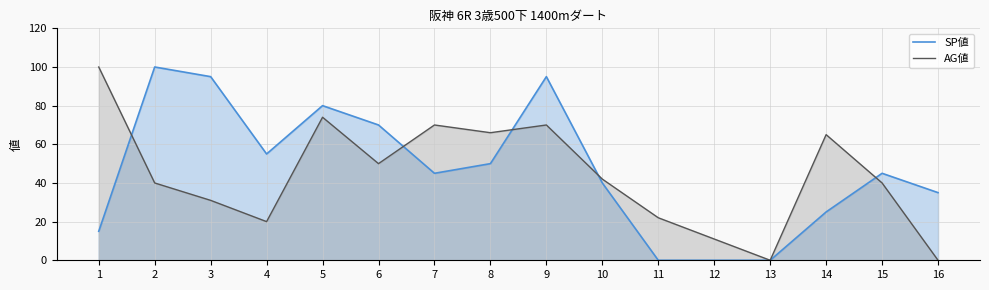

Reading left to right, what are all the values shown in this chart?

SP値: 15	100	95	55	80	70	45	50	95	40	0	0	0	25	45	35
AG値: 100	40	31	20	74	50	70	66	70	42	22	11	0	65	40	0